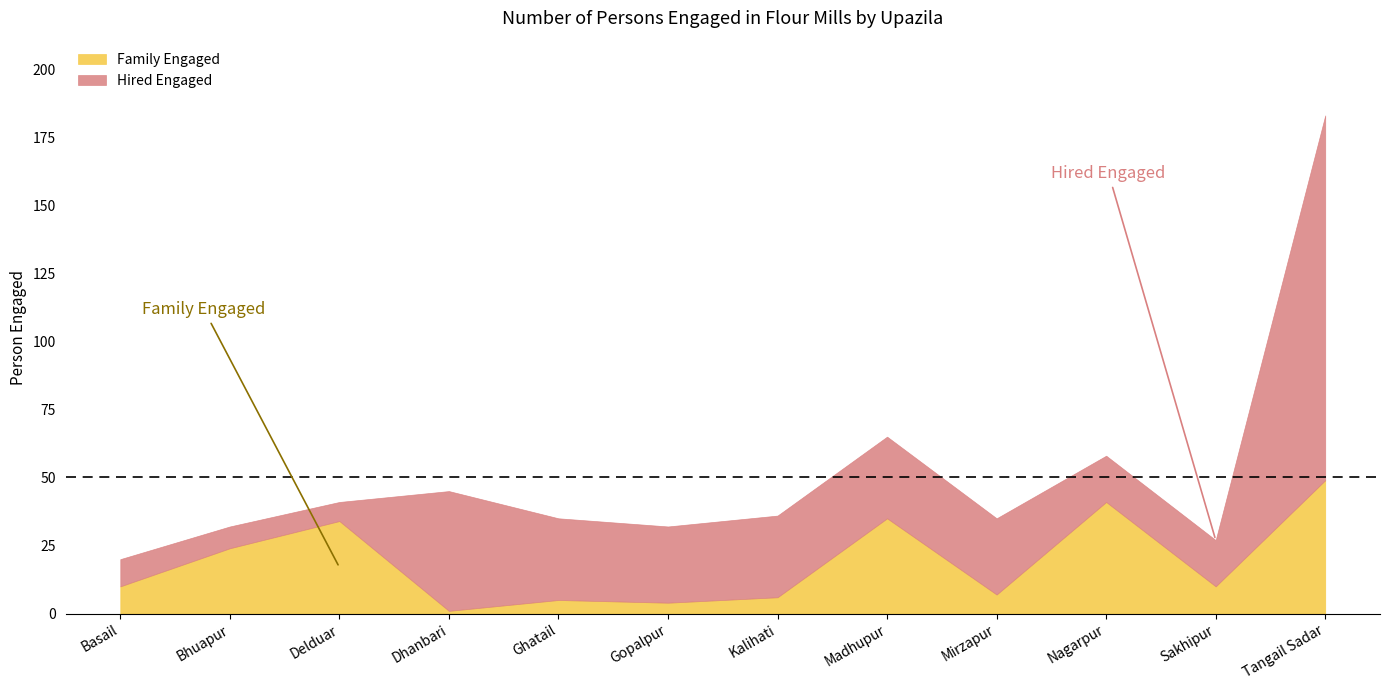

True or false: Hired Engaged and Family Engaged cross at least once.

True